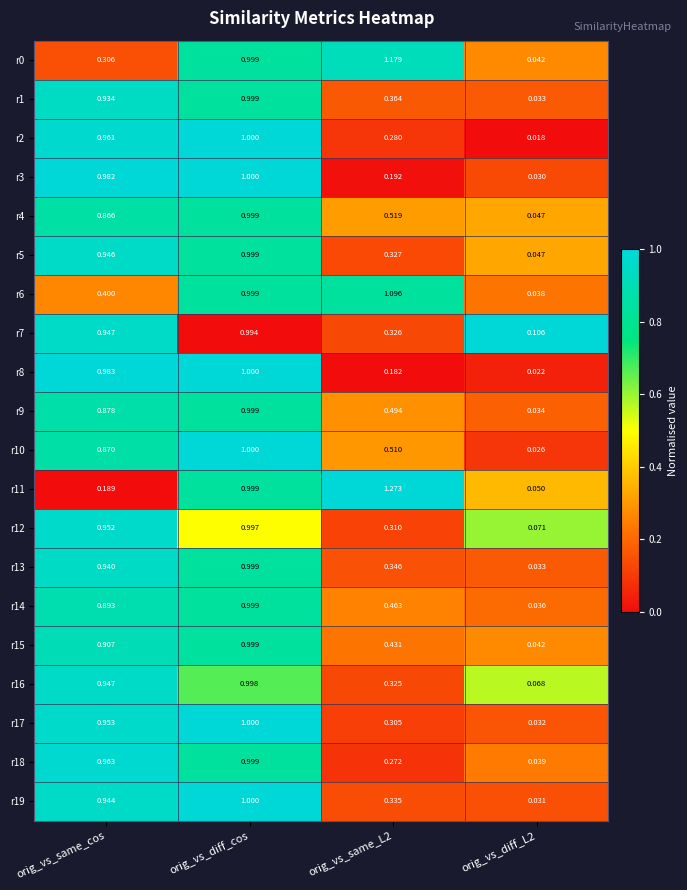

Is the value of r16 at orig_vs_same_L2 greater than the value of r15 at orig_vs_same_L2?

No